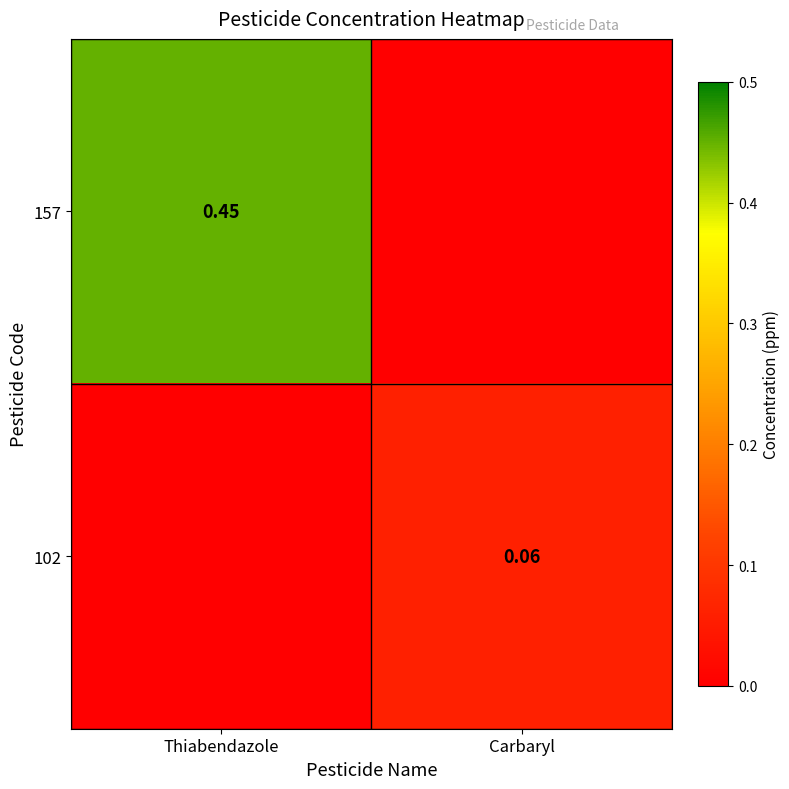

Which series has the largest total across all categories?

157